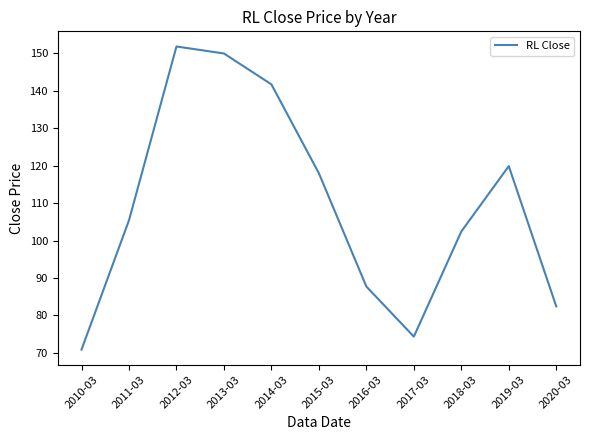

What value does the data have at 2019-03?

119.9